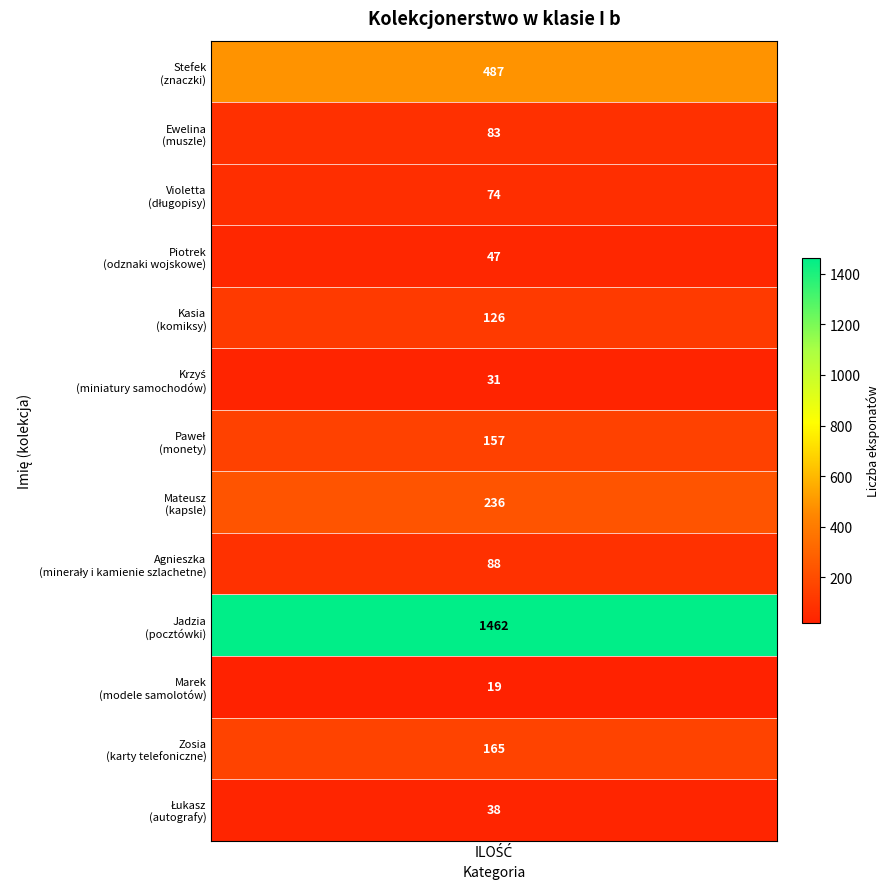

Is it true that the value at 11 is 165?

True